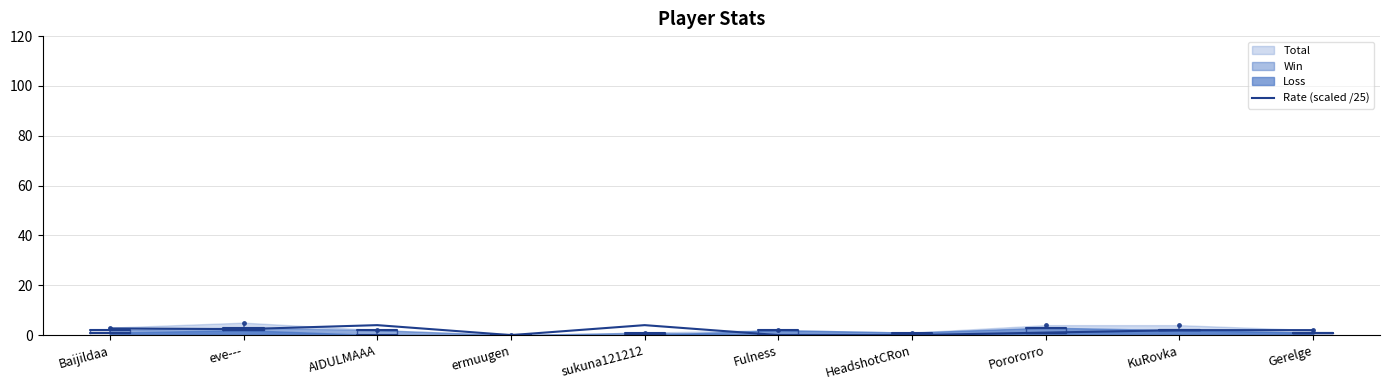

What is the value of the 3rd point from the left?

4.0